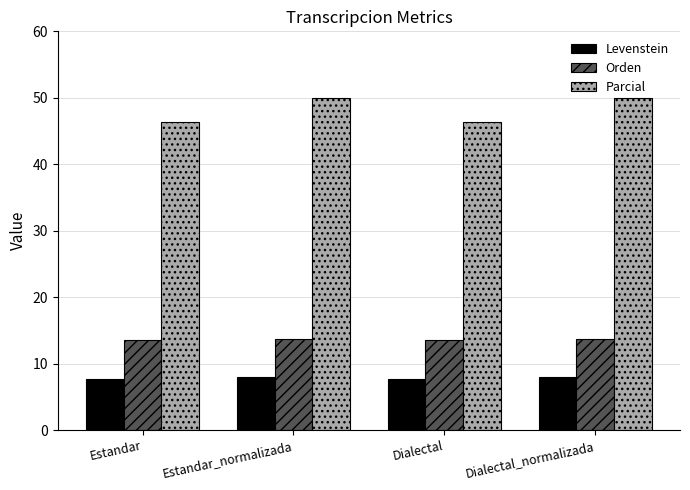

The Levenstein series shows 7.7 at Dialectal. True or false?

True